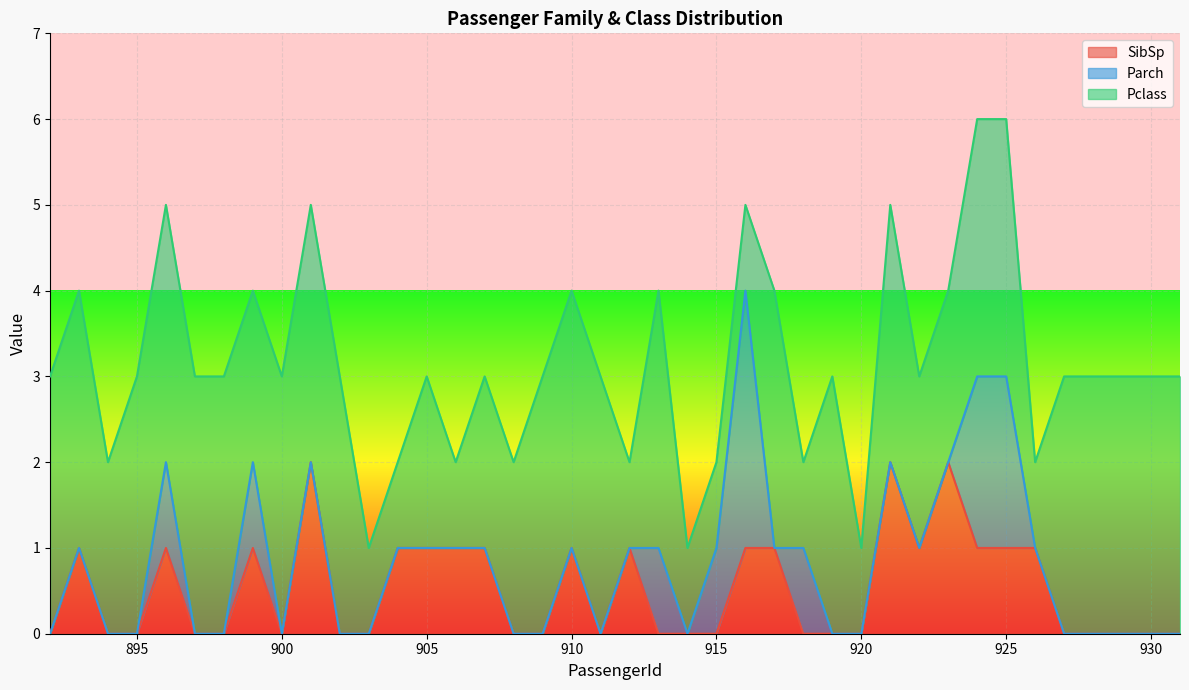

Rank the series at 910 from lowest to highest value.

Parch, SibSp, Pclass